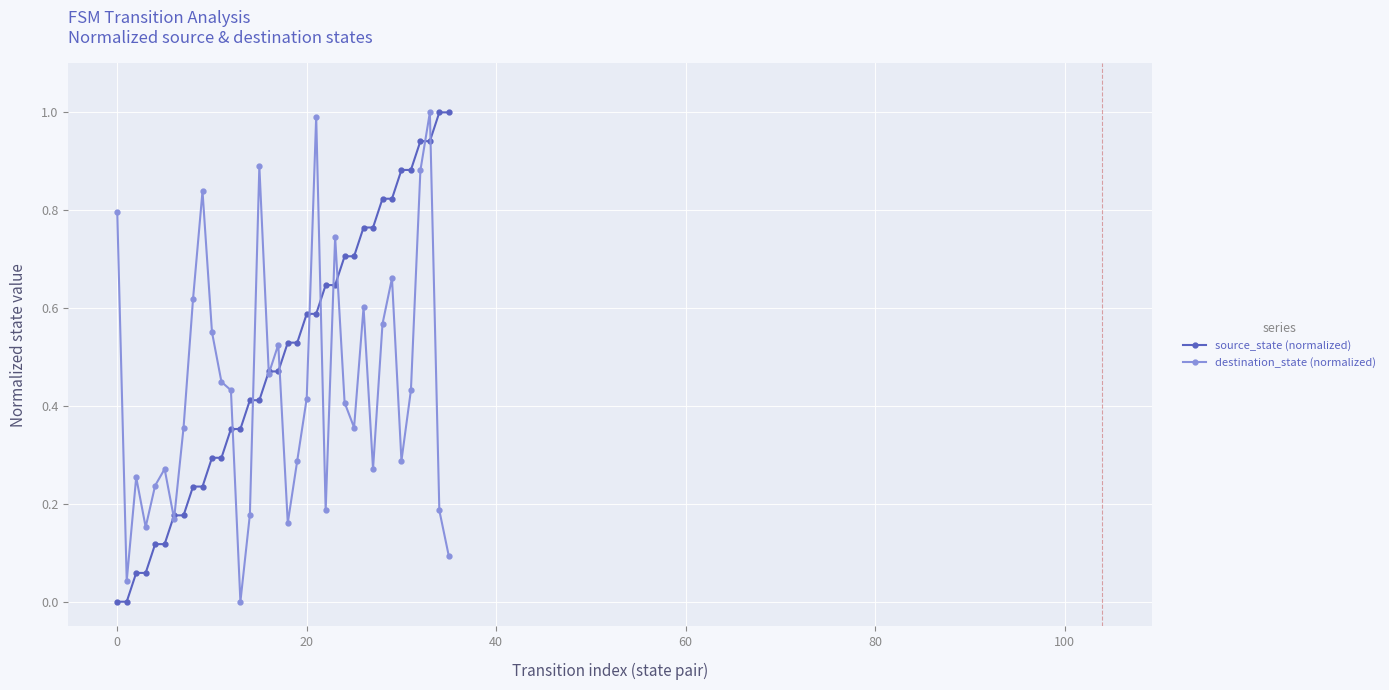

True or false: destination_state (normalized) has more than 0 interior local peaks.

True